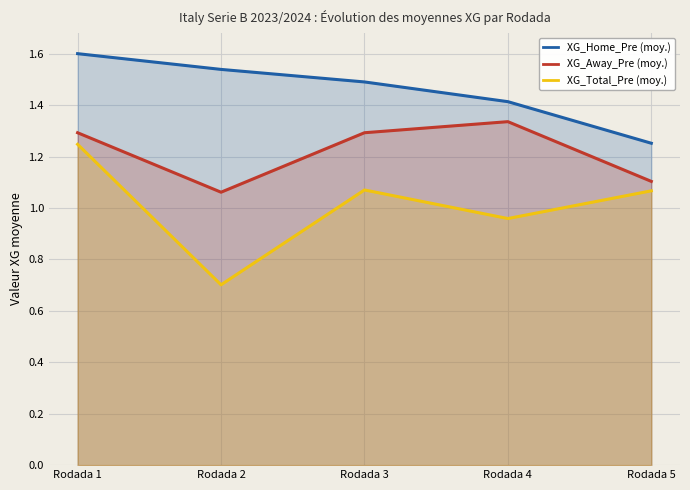

At which category does the chart reach its minimum across all series?

Rodada 2